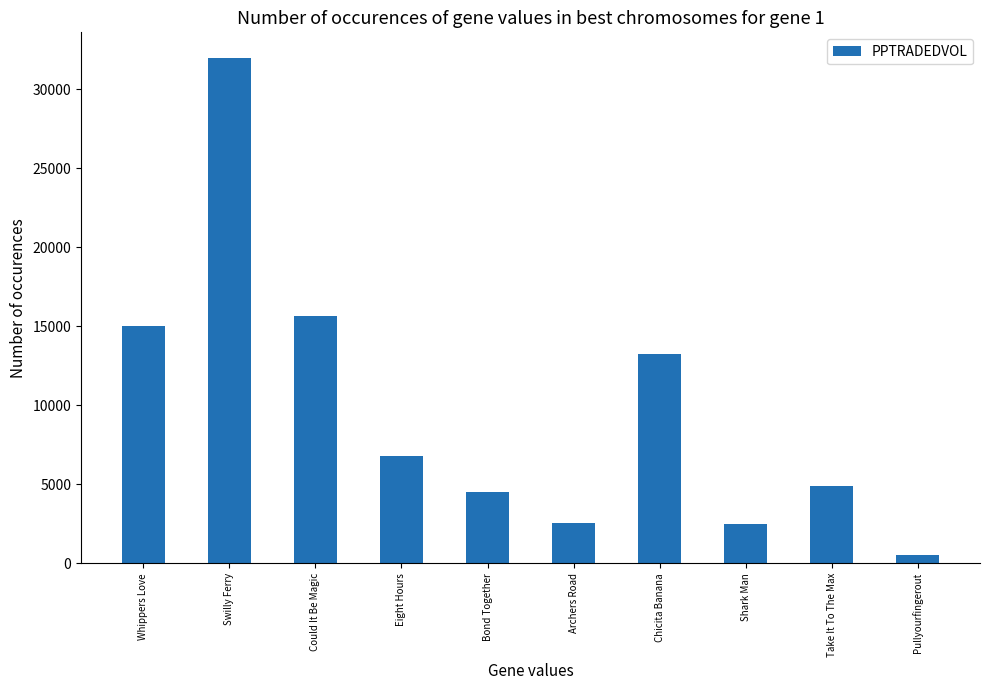

How many distinct data groups are displayed?

1